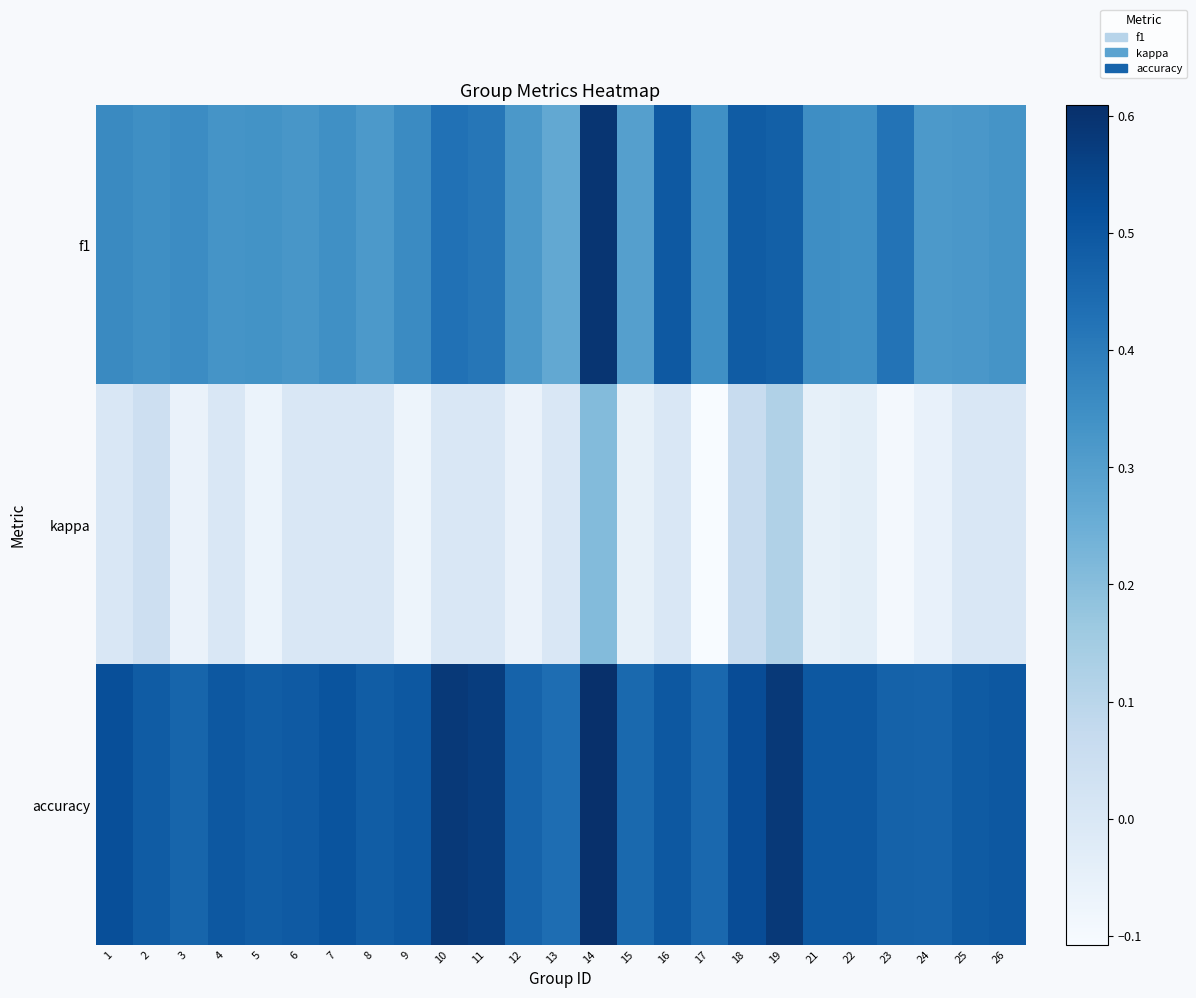

Reading left to right, transcribe all the data shown in this chart.

f1: 1=0.4	2=0.3	3=0.4	4=0.3	5=0.3	6=0.3	7=0.3	8=0.3	9=0.4	10=0.4	11=0.4	12=0.3	13=0.3	14=0.6	15=0.3	16=0.5	17=0.3	18=0.5	19=0.5	21=0.3	22=0.3	23=0.4	24=0.3	25=0.3	26=0.3
kappa: 1=0.0	2=0.0	3=-0.1	4=0.0	5=-0.1	6=0.0	7=0.0	8=0.0	9=-0.1	10=0.0	11=0.0	12=-0.1	13=0.0	14=0.2	15=-0.0	16=0.0	17=-0.1	18=0.1	19=0.1	21=-0.0	22=-0.0	23=-0.1	24=-0.1	25=0.0	26=0.0
accuracy: 1=0.5	2=0.5	3=0.5	4=0.5	5=0.5	6=0.5	7=0.5	8=0.5	9=0.5	10=0.6	11=0.6	12=0.5	13=0.4	14=0.6	15=0.5	16=0.5	17=0.5	18=0.5	19=0.6	21=0.5	22=0.5	23=0.5	24=0.5	25=0.5	26=0.5